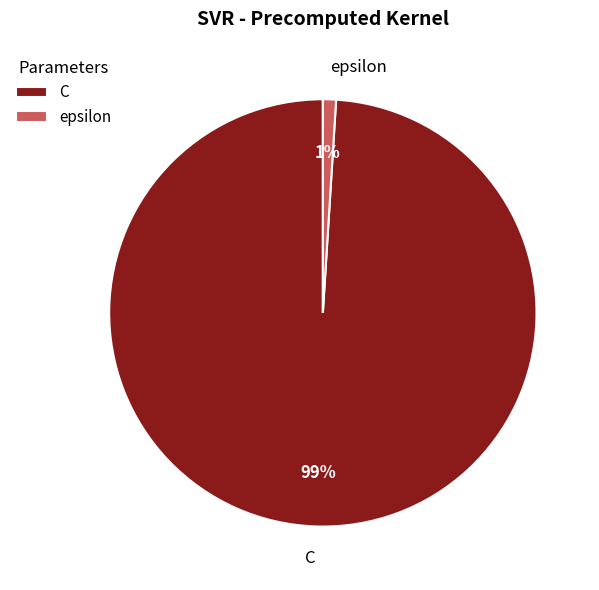

Is it true that epsilon is 11% of the pie?

False